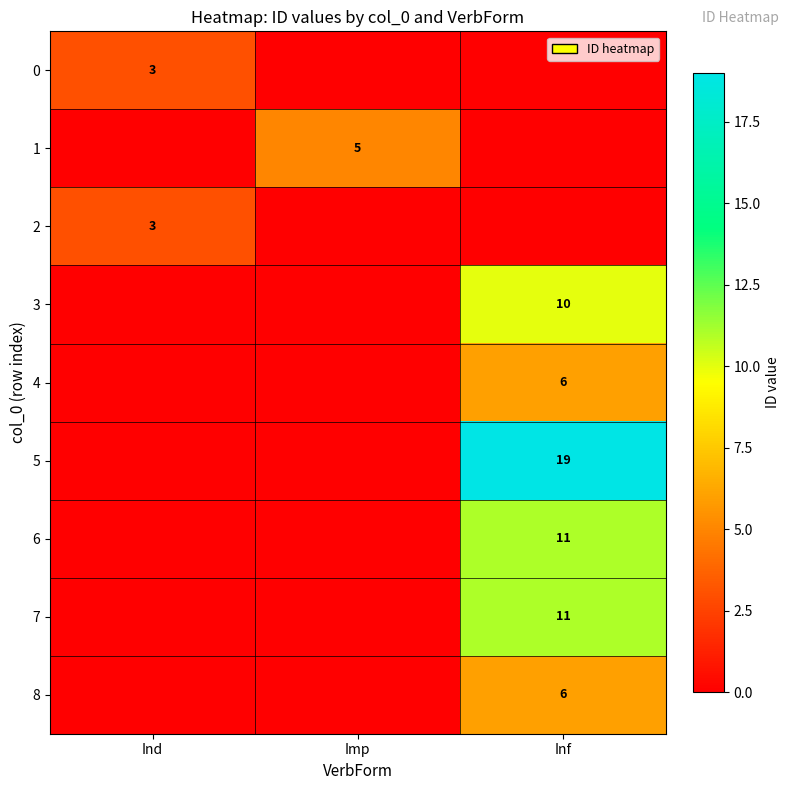

What is the spread (max minus min) of values at Inf?

19